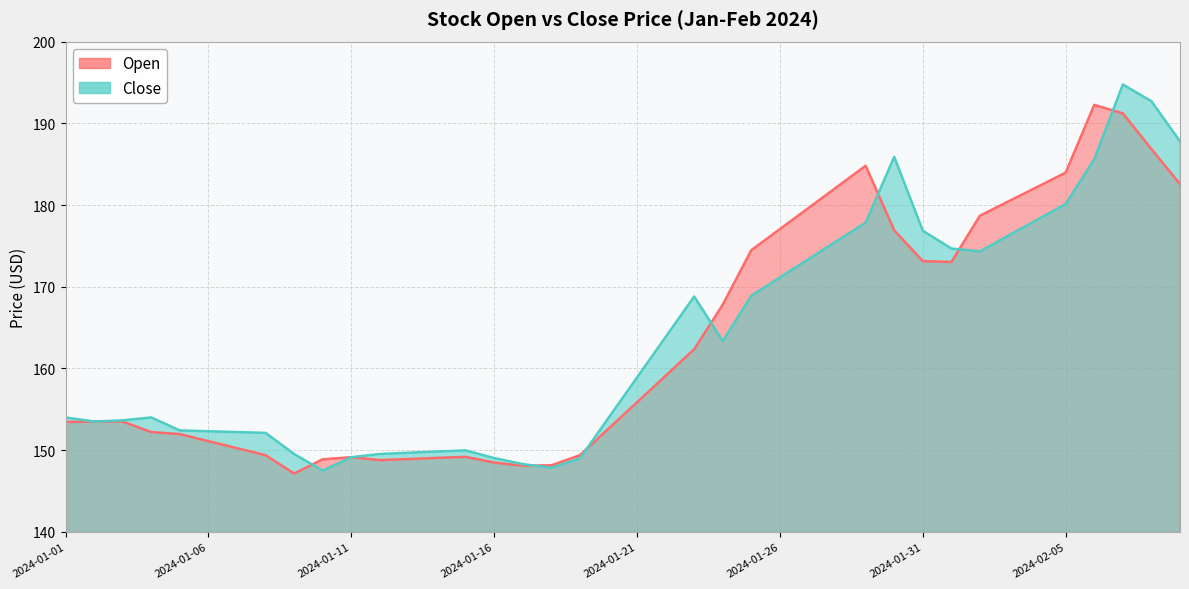

What is the sum of all Close values?

6546.7